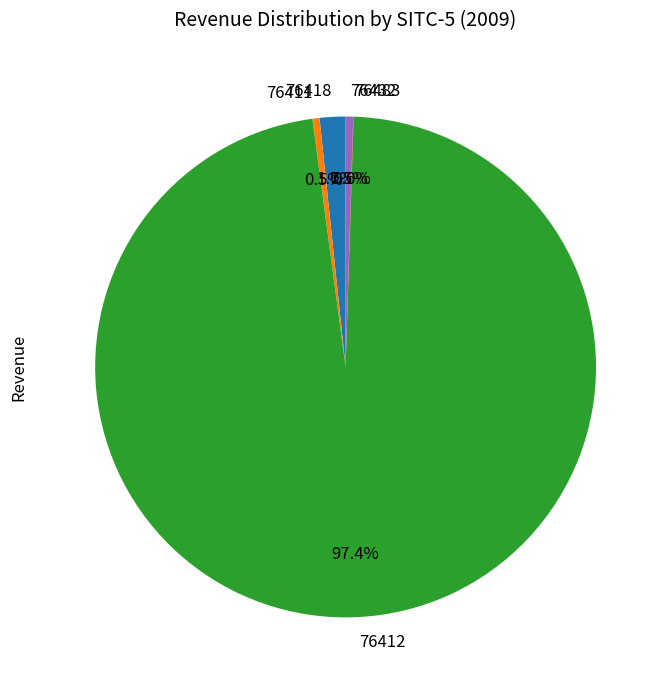

What is the largest slice in the pie chart?

76412